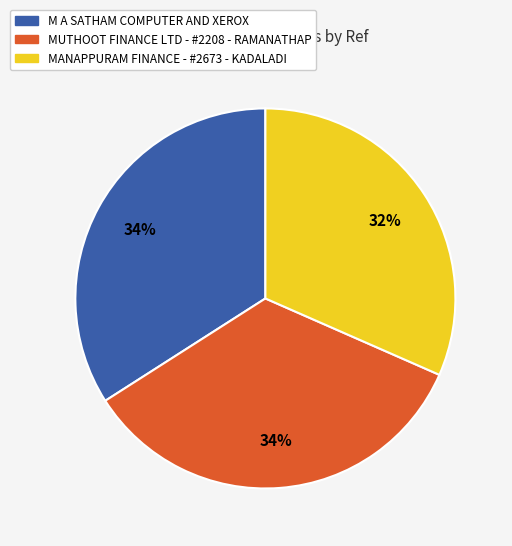

Which category has the smallest portion of the pie?

MANAPPURAM FINANCE - #2673 - KADALADI